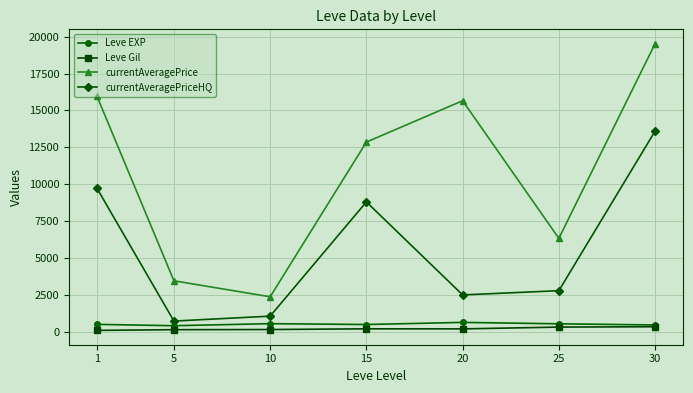

At 10, list the series in order from largest to smallest.

currentAveragePrice, currentAveragePriceHQ, Leve EXP, Leve Gil